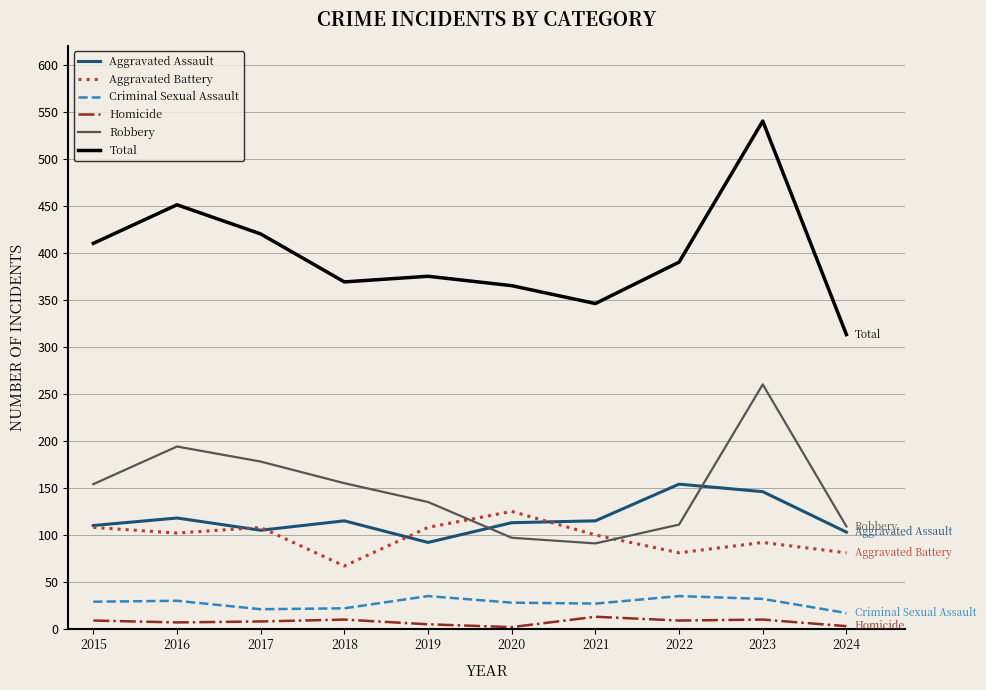

What is the lowest value of the Total series?

313